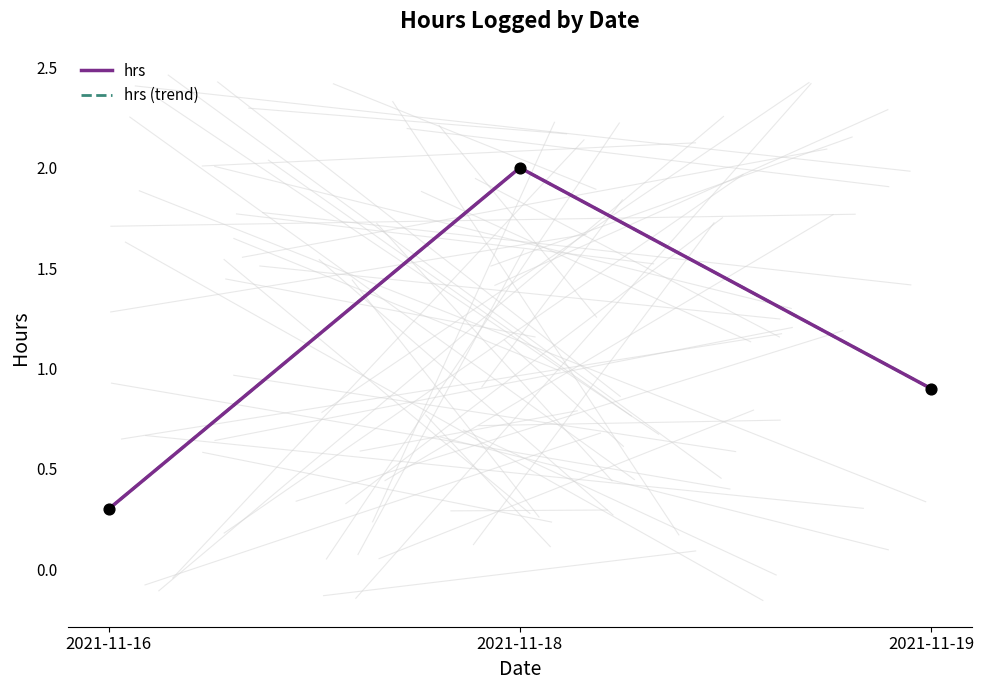

Is this an area chart (filled region under the line)?

No